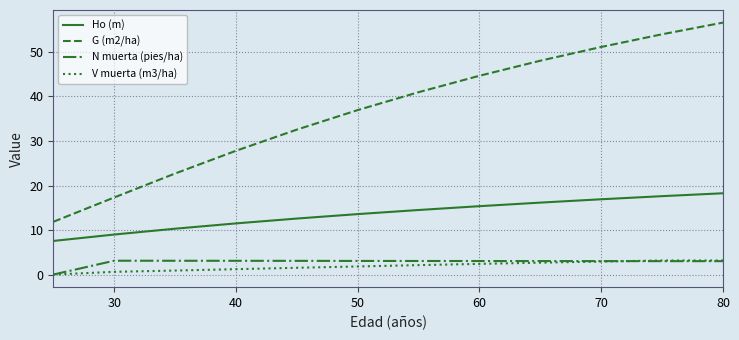

Which series has the largest total across all categories?

G (m2/ha)